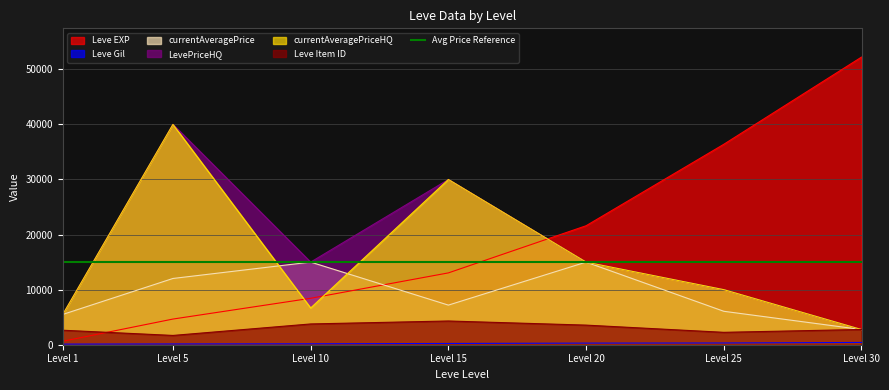

Is the value of LevePriceHQ at Level 30 greater than the value of currentAveragePriceHQ at Level 5?

No